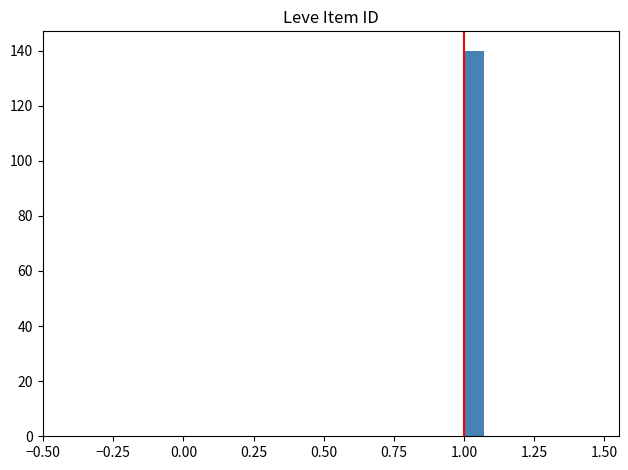

Around what value on the x-axis is the tallest bar? Give the approximate position of its centre, as read against the axis.

1.05